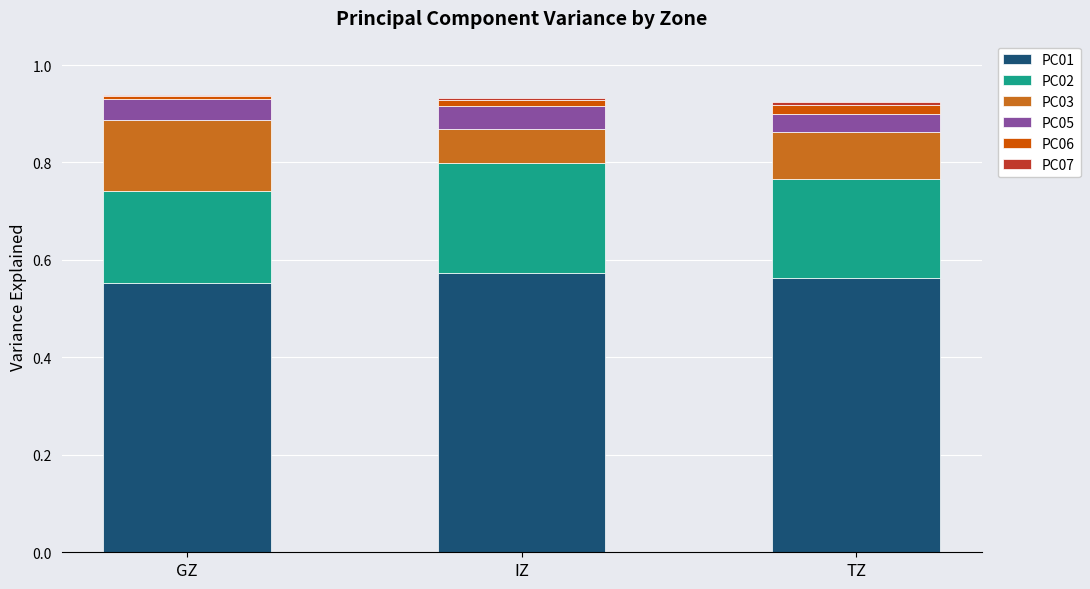

The value of PC01 at IZ is 1.0. True or false?

False